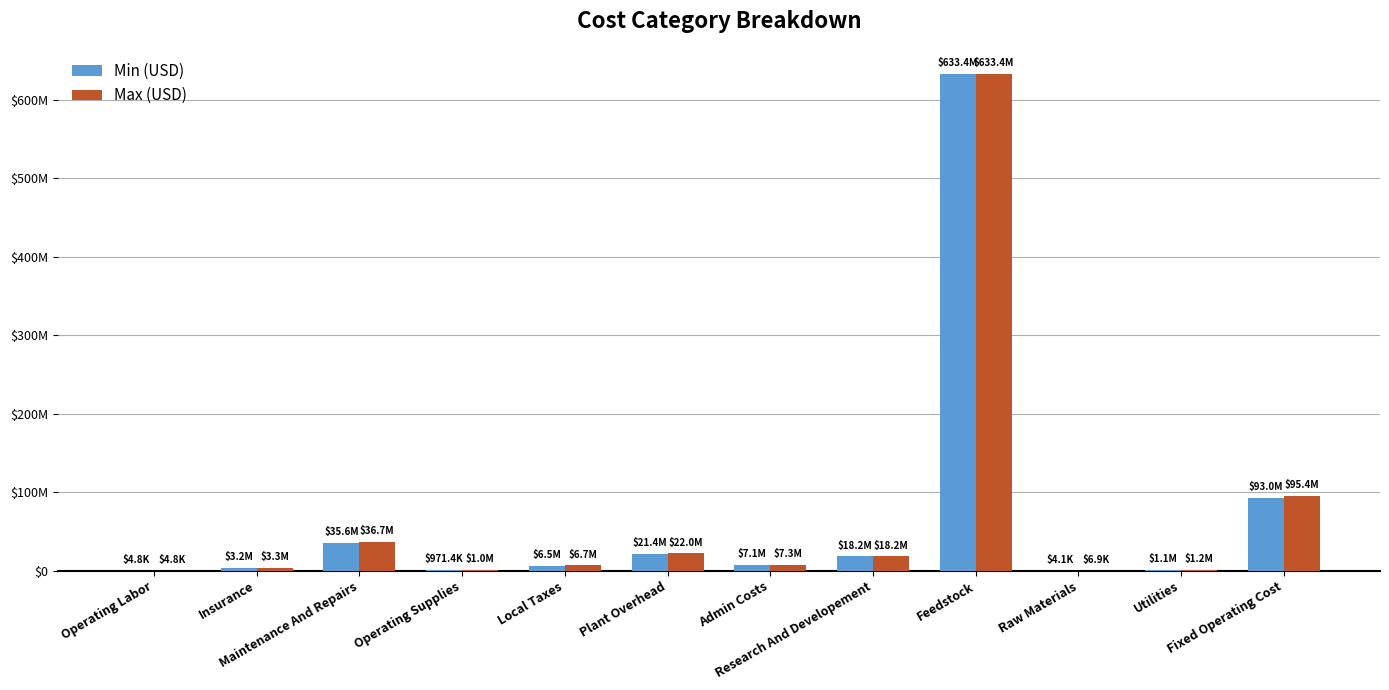

Are the bars grouped side by side (vs. stacked)?

Yes